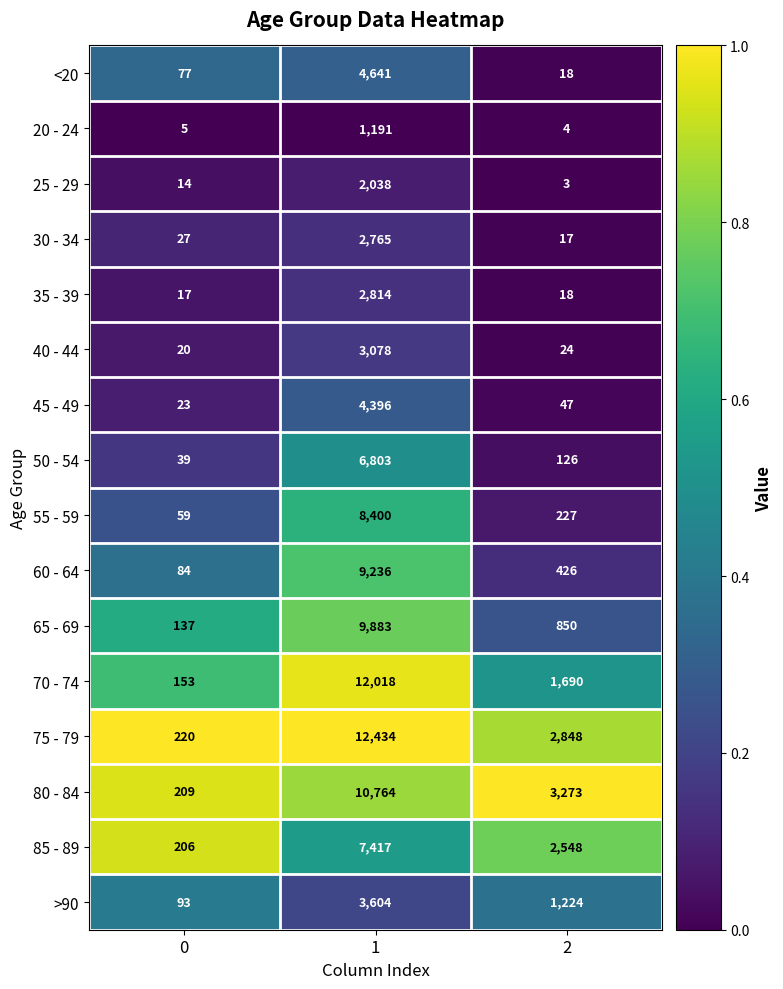

What is the difference between the maximum and second lowest values in the 25 - 29 series?

2024